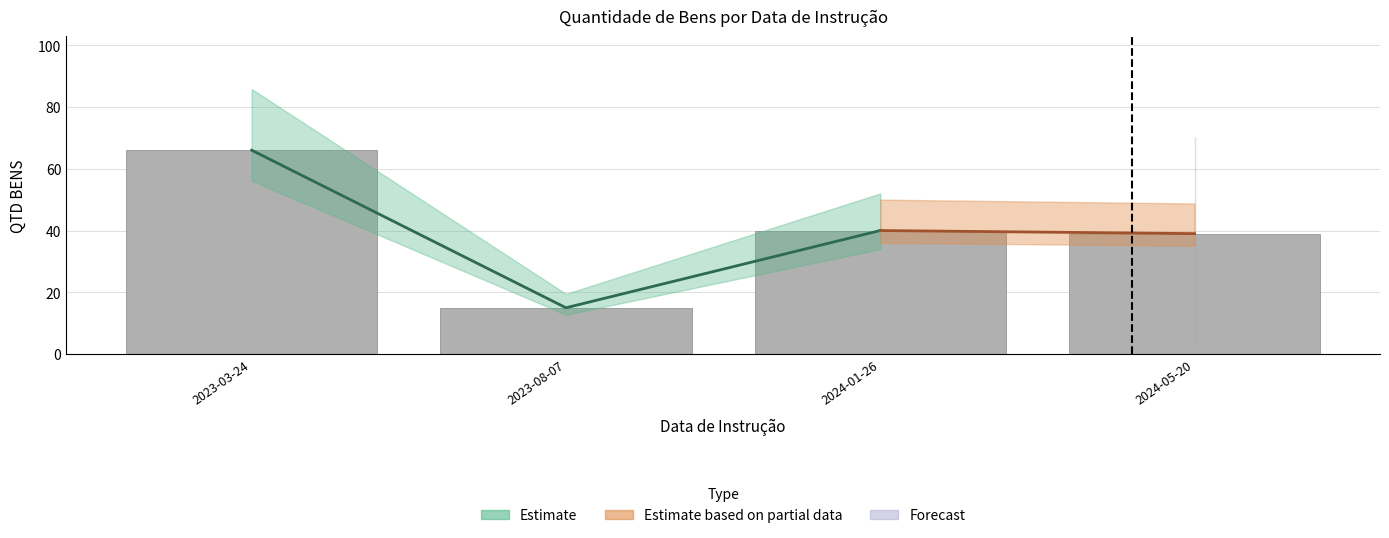

What is the difference between the values at 2024-05-20 and 2024-01-26?

1